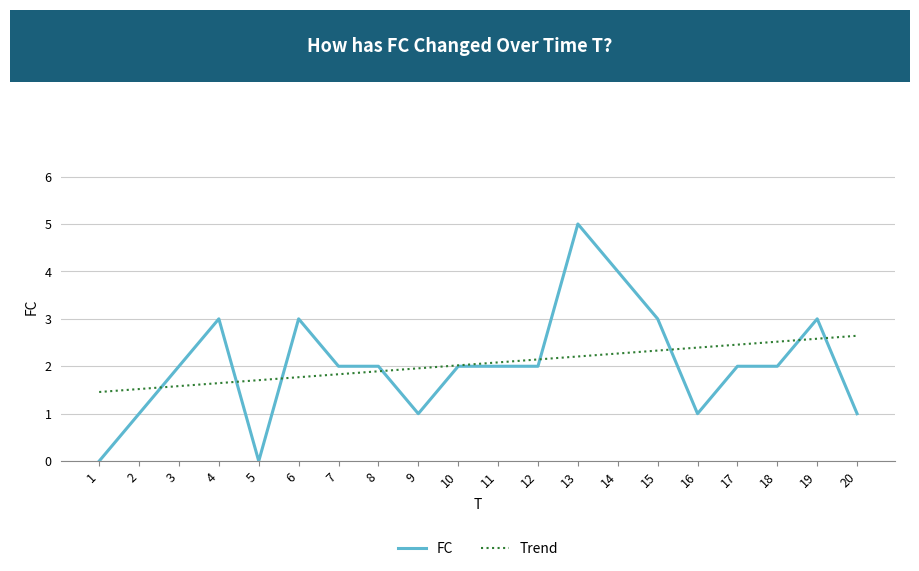

Is it true that Trend equals 1.8 at 6?

True